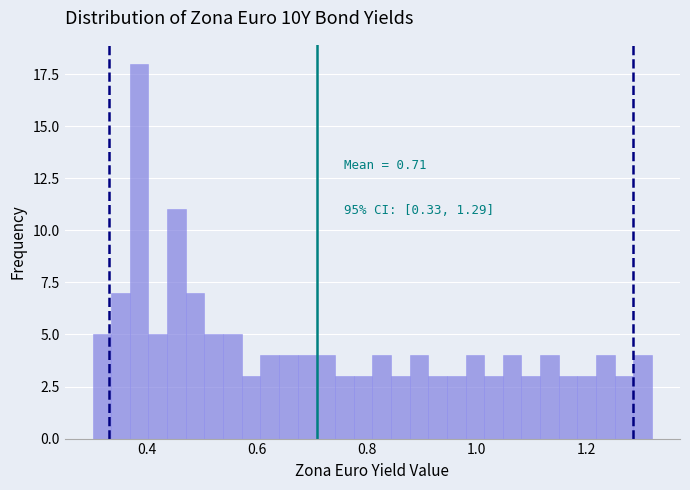

Around what value on the x-axis is the tallest bar? Give the approximate position of its centre, as read against the axis.

0.38